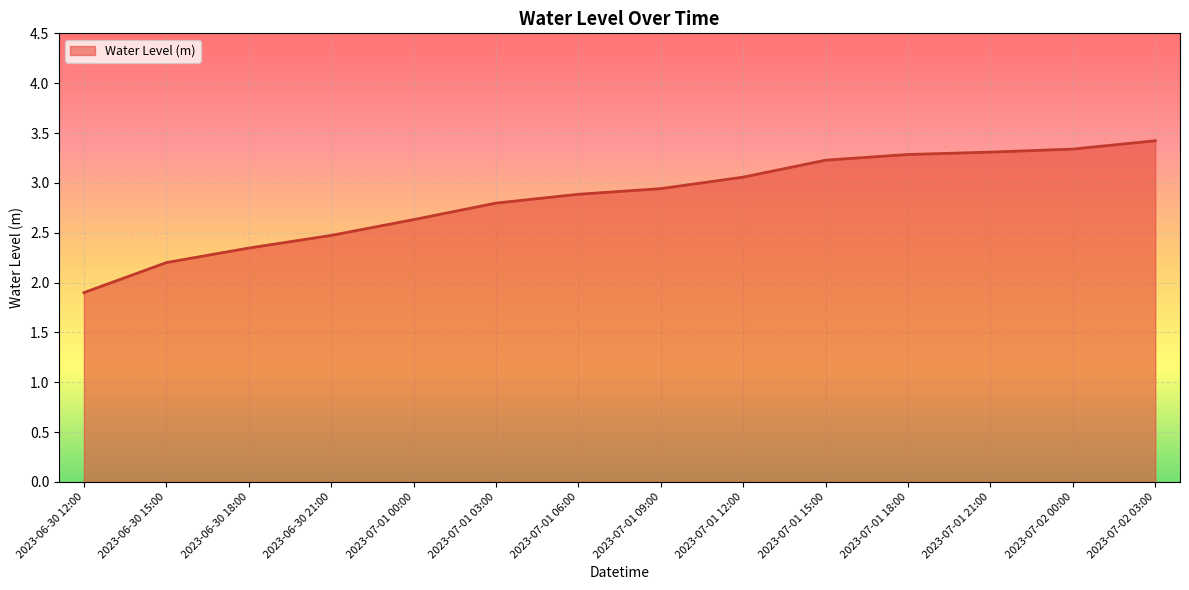

What is the approximate value at 2023-07-01 06:00?

2.9